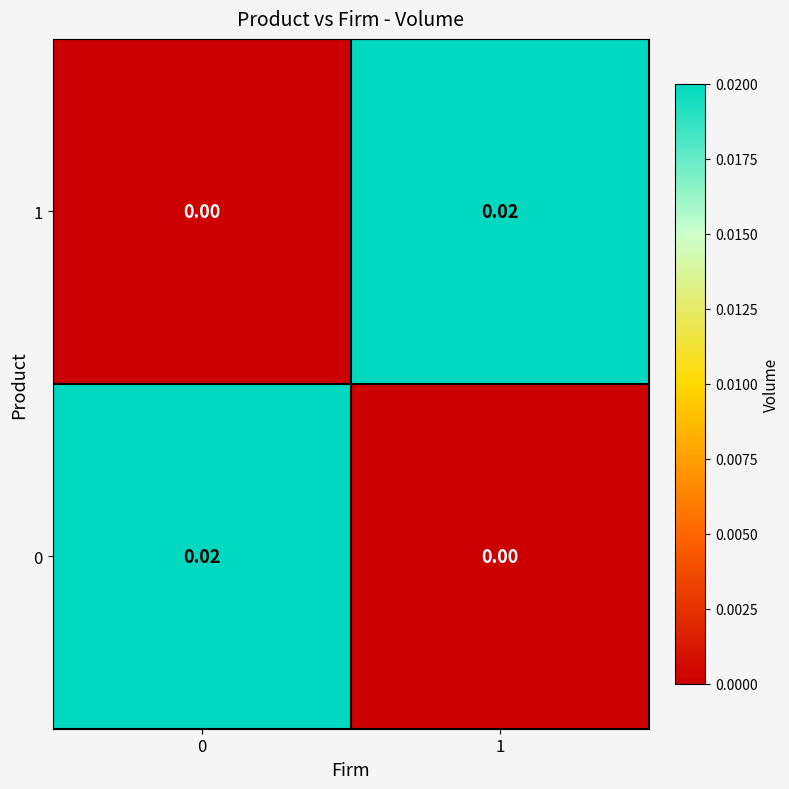

Is the value of 1 at 0 greater than the value of 0 at 0?

No